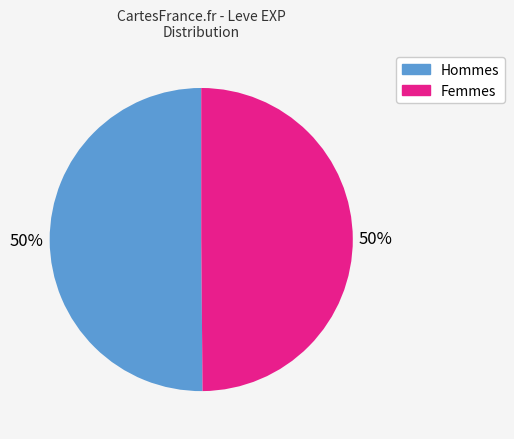

What is the ratio of the value at Femmes to the value at Hommes?

1.0